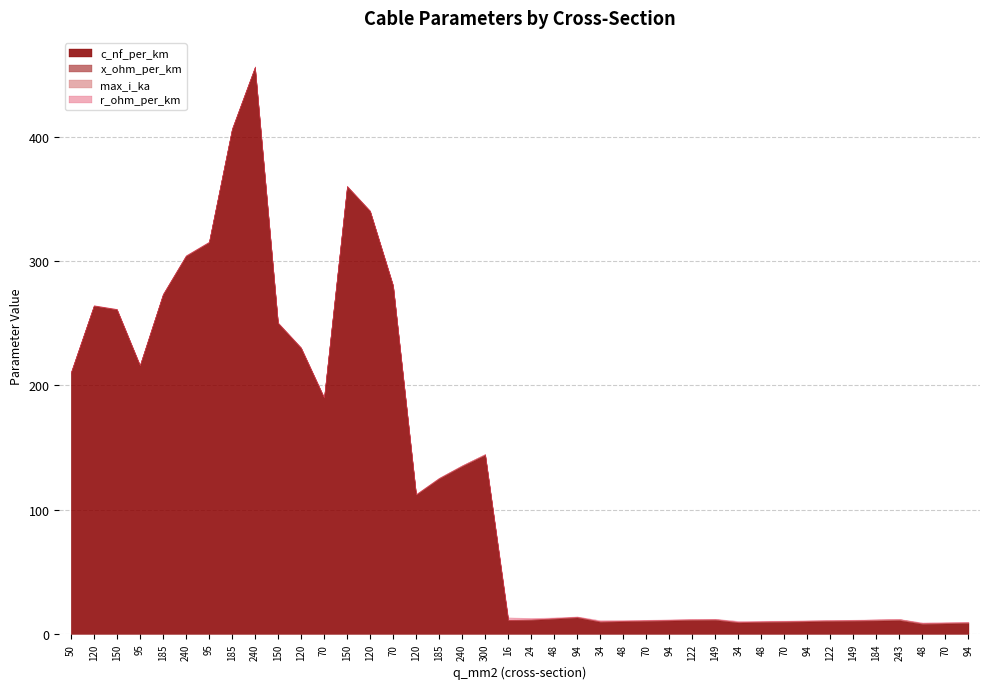

Which series has the largest total across all categories?

c_nf_per_km